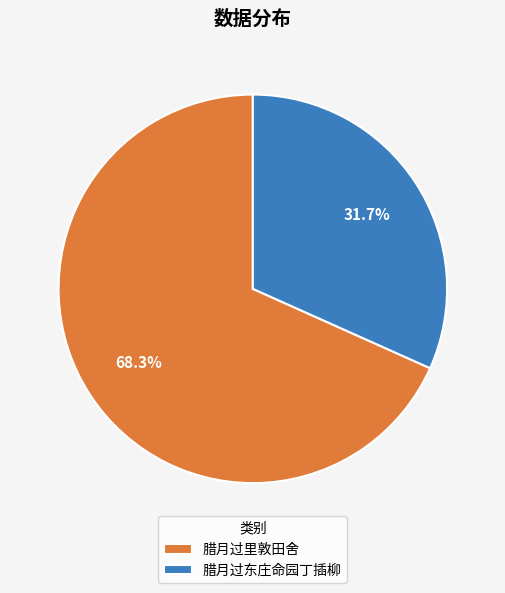

Does 腊月过里敦田舍 account for over 50% of the chart?

Yes